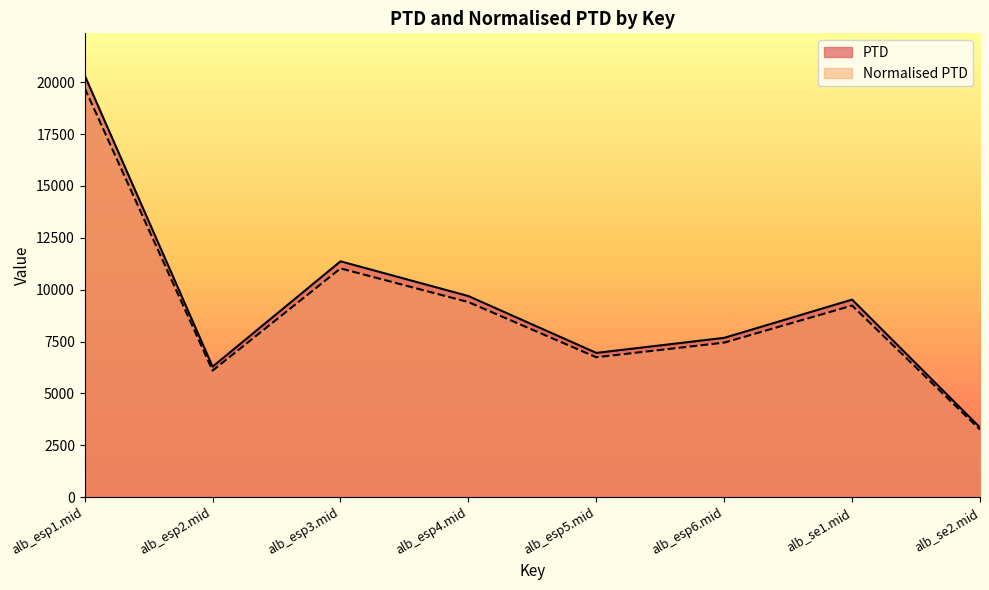

True or false: Normalised PTD has a value of 18056.4 at alb_esp3.mid.

False